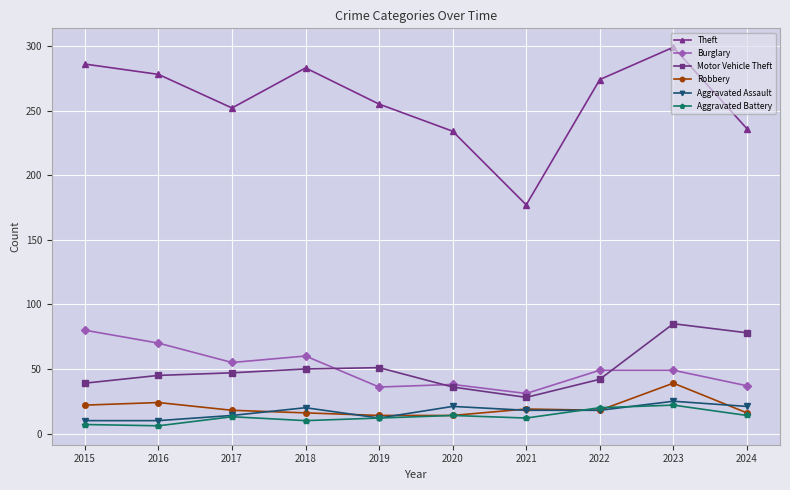

Where does the Aggravated Assault series first go above 18?

2018